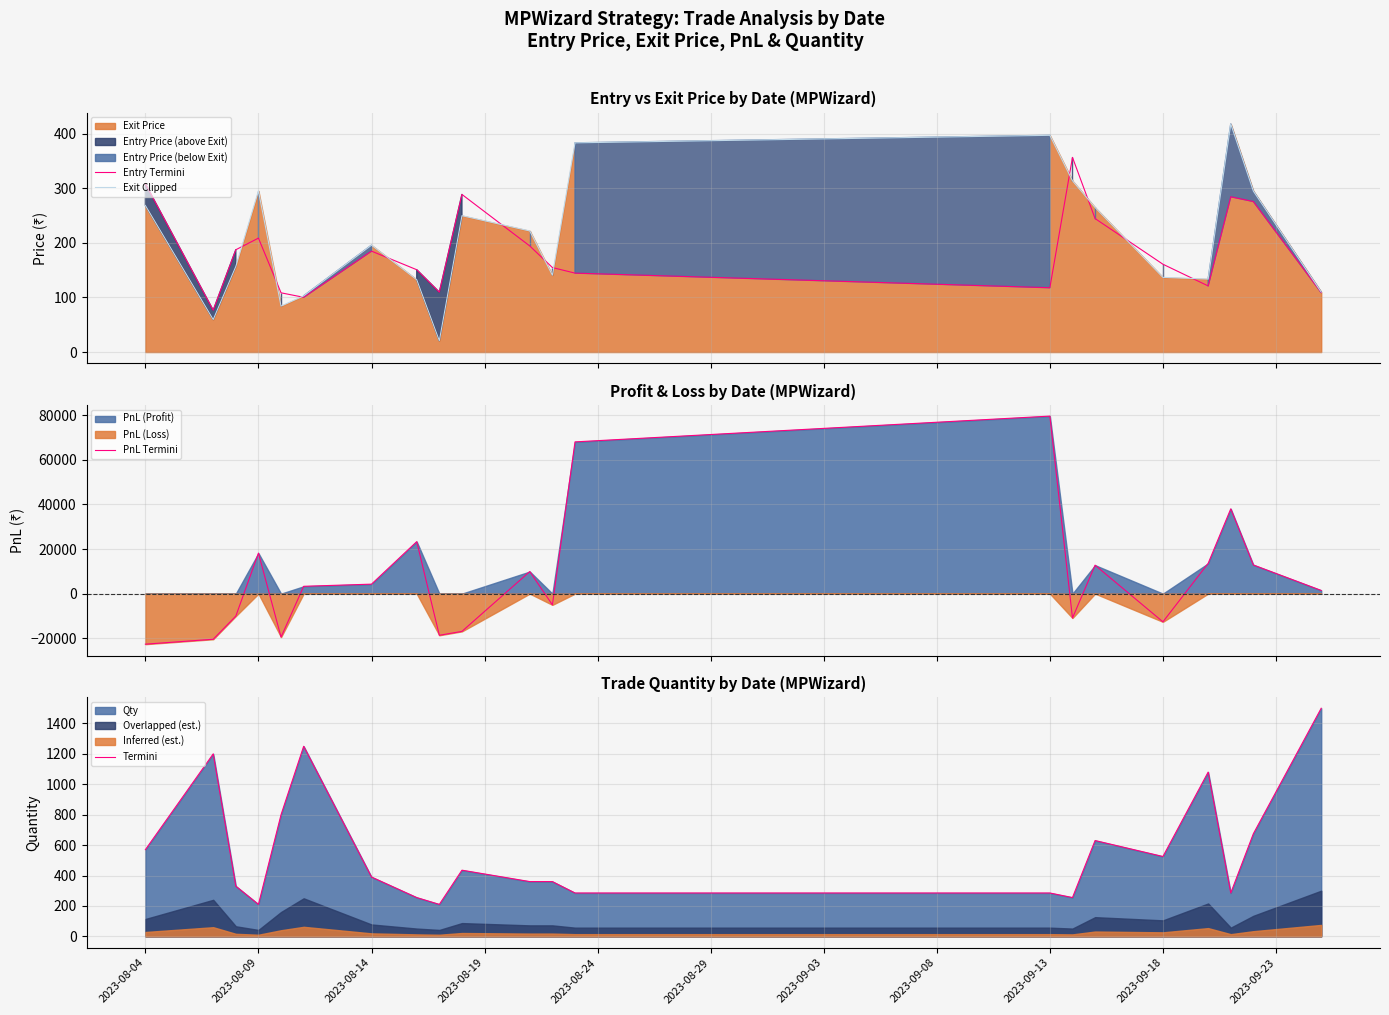

What is the highest value of the Entry Termini series?

356.9